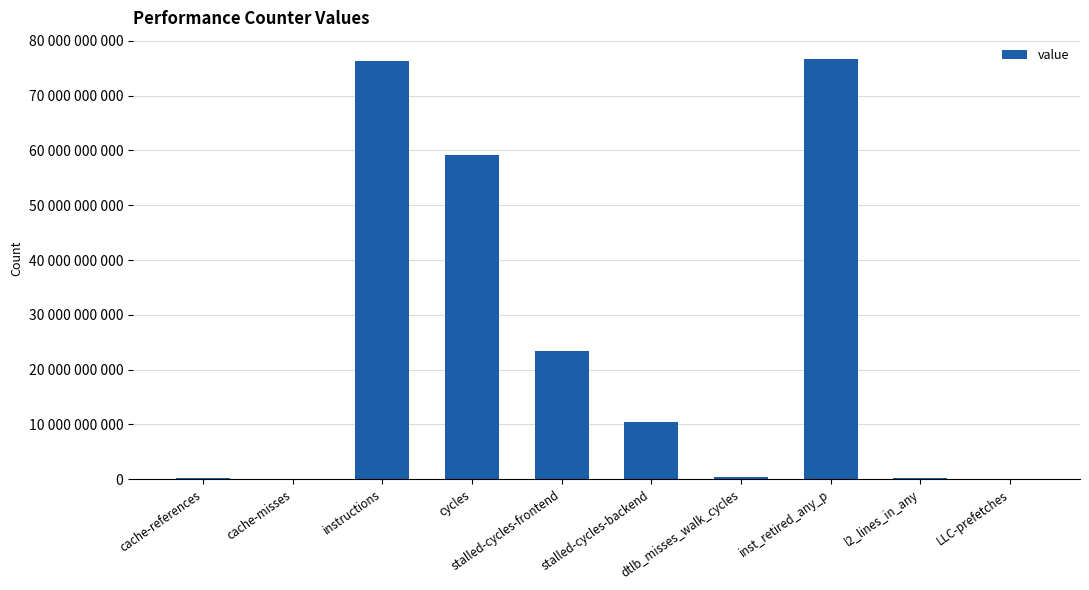

What is the difference between the maximum and minimum values?

76678893358